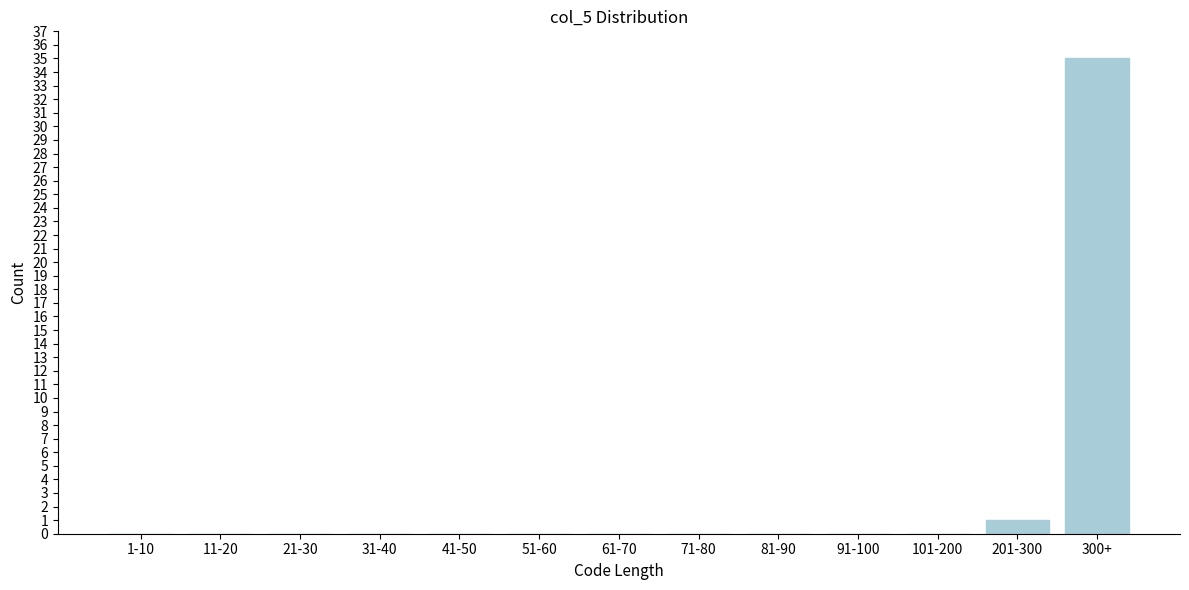

Reading right to left, transcribe all the data shown in this chart.

300+=35	201-300=1	101-200=0	91-100=0	81-90=0	71-80=0	61-70=0	51-60=0	41-50=0	31-40=0	21-30=0	11-20=0	1-10=0